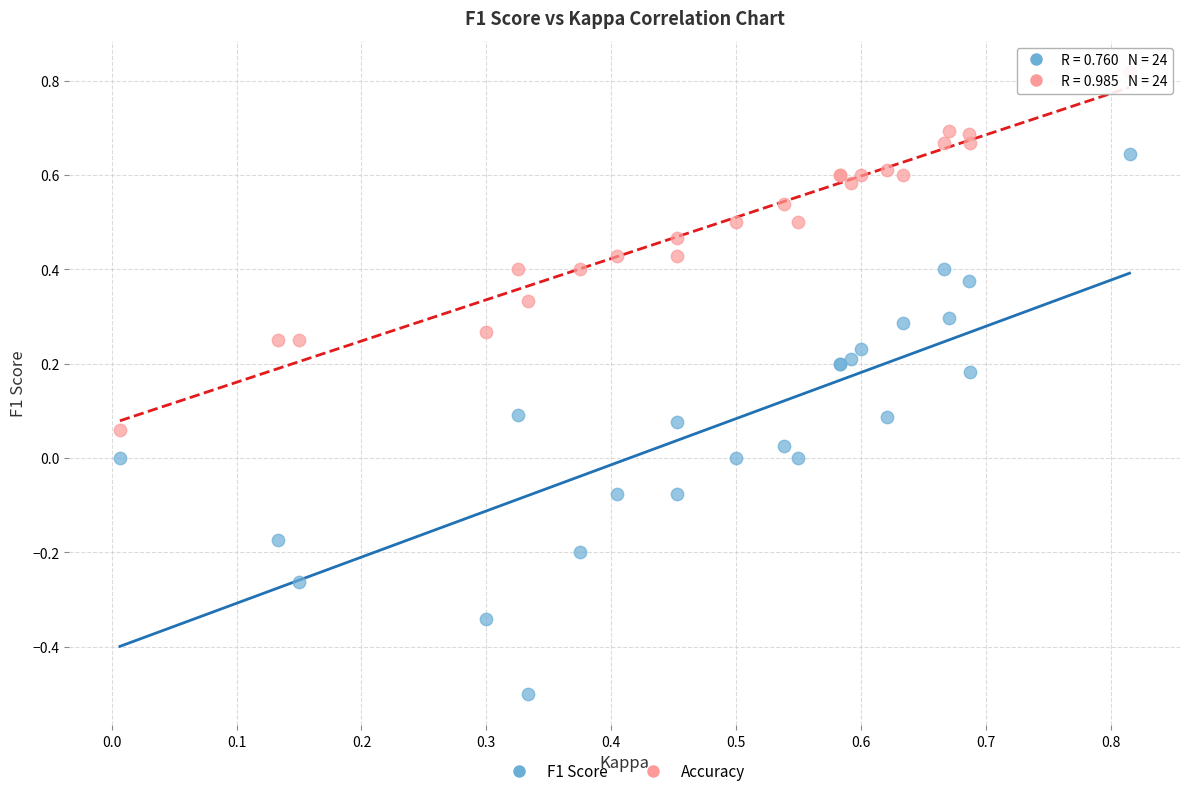

Which series reaches the minimum Y coordinate?

F1 Score